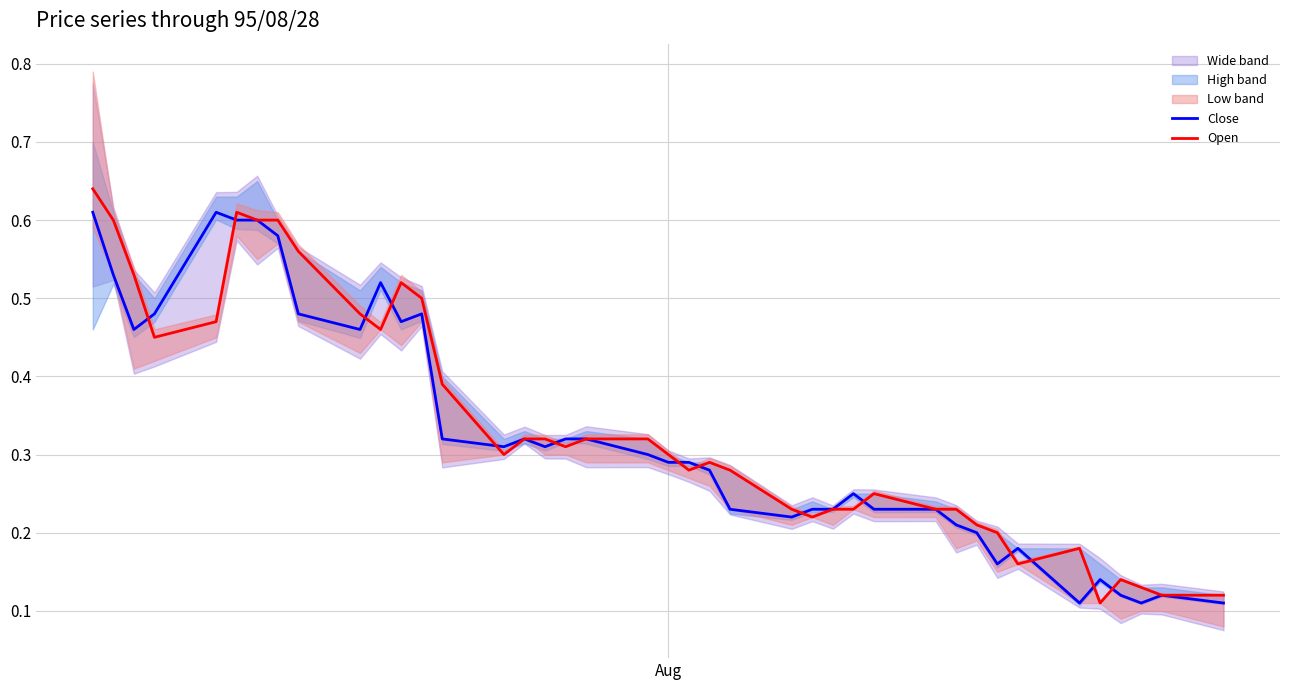

What position from the right is Aug?

20